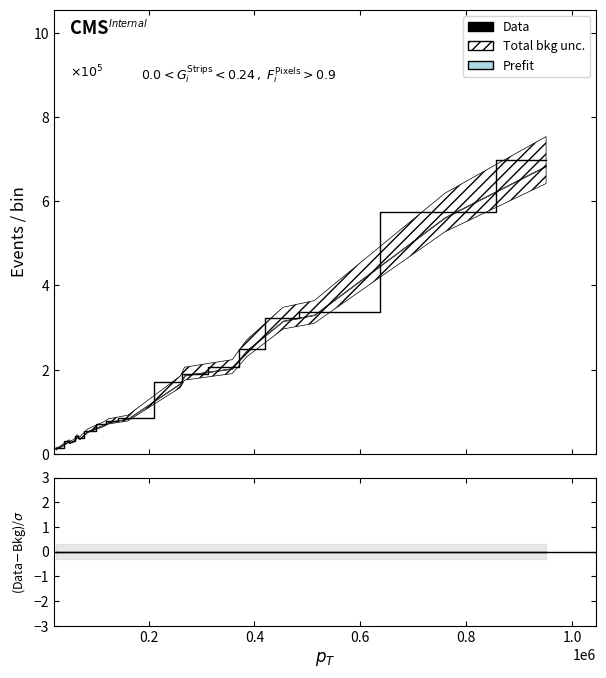

In Data, how many points are lower than both neighbors (excluding endpoints)?

2